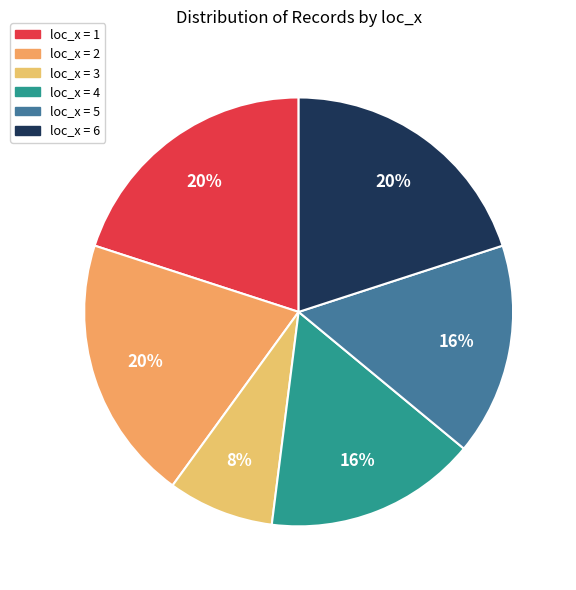

How many slices are in this pie chart?

6